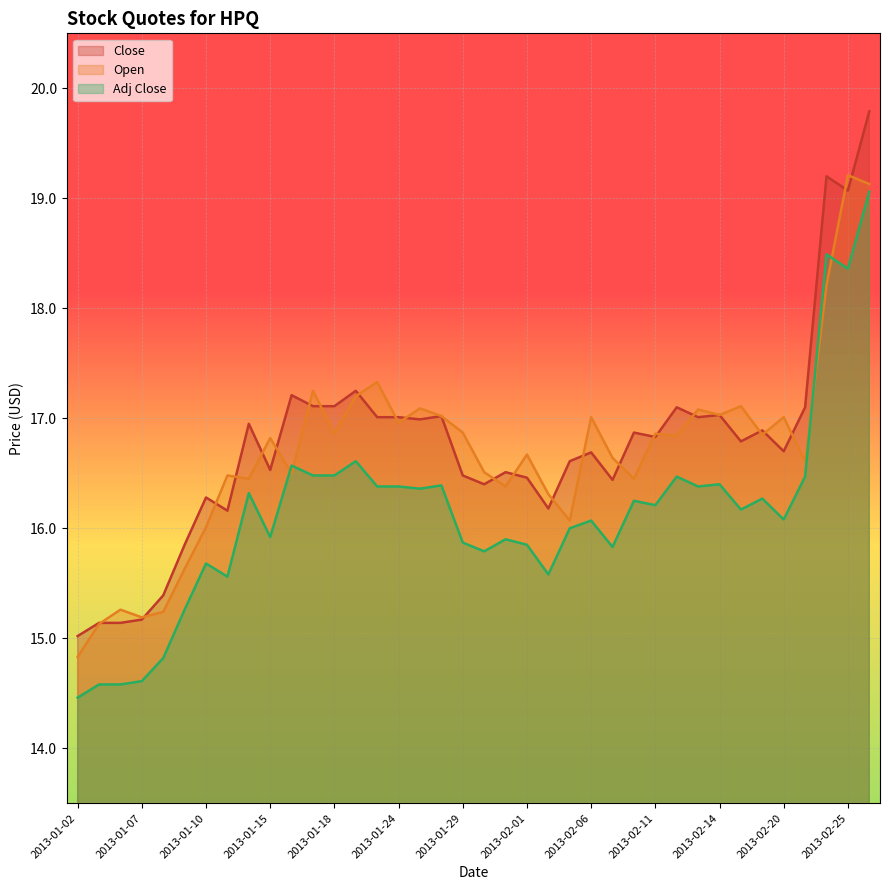

Which label corresponds to the largest value in the chart?

2013-02-26